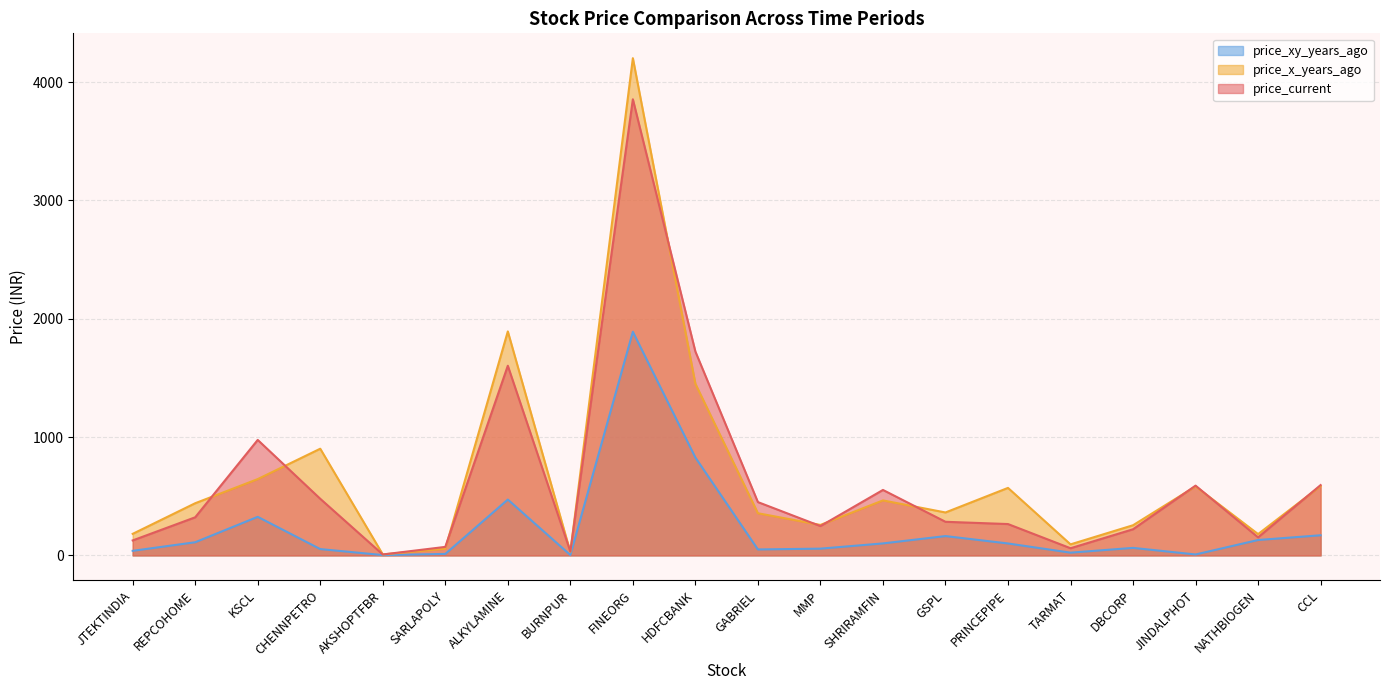

At which label does price_xy_years_ago reach its minimum?

AKSHOPTFBR